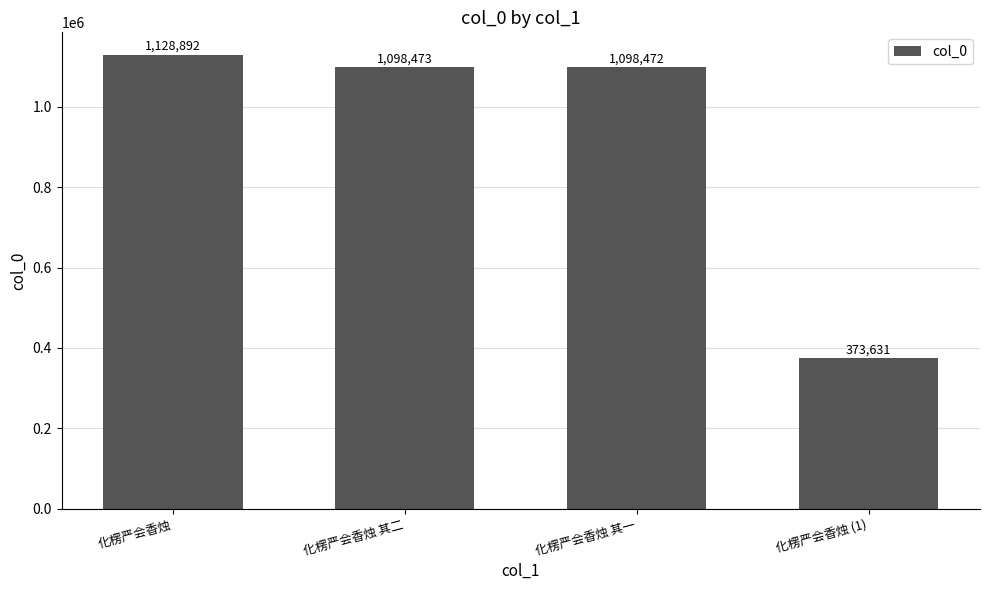

What is the sum of all values?

3699468